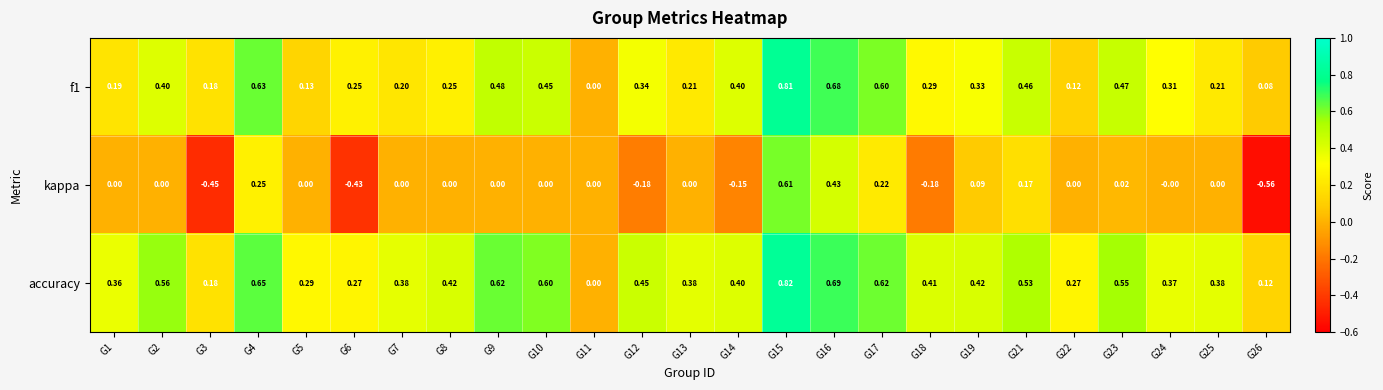

Which series has the widest spread of values?

kappa